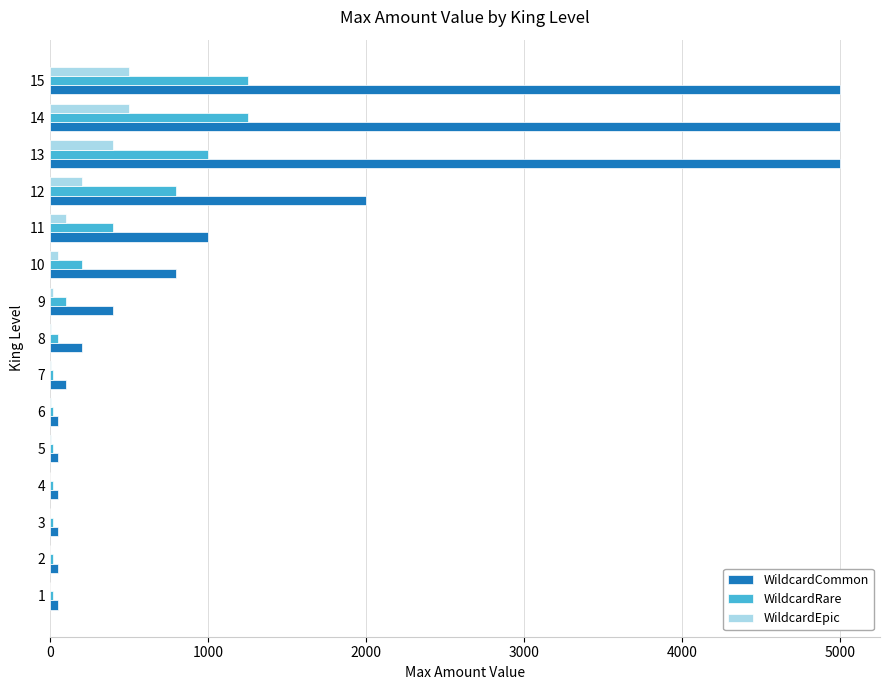

What is the highest value of the WildcardEpic series?

500